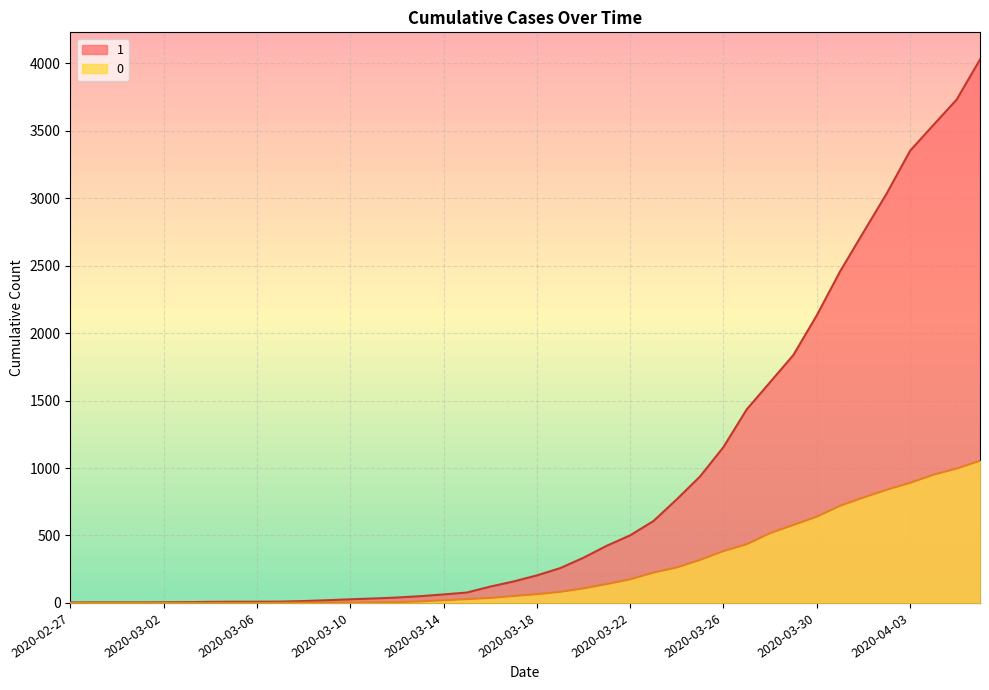

What is the difference between the second highest and minimum values in the 1 series?

3728